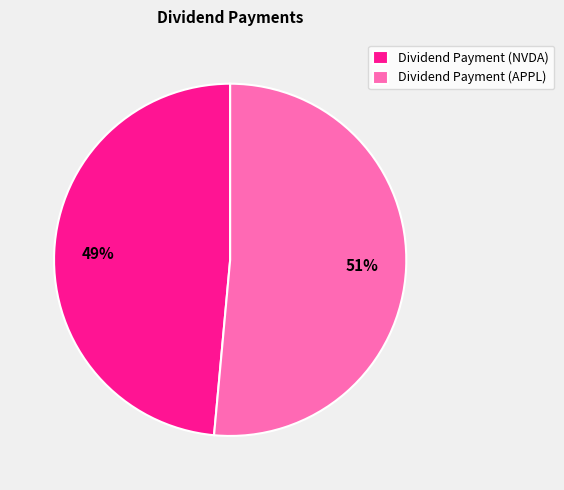

Combined, do Dividend Payment (APPL) and Dividend Payment (NVDA) account for over 50%?

Yes